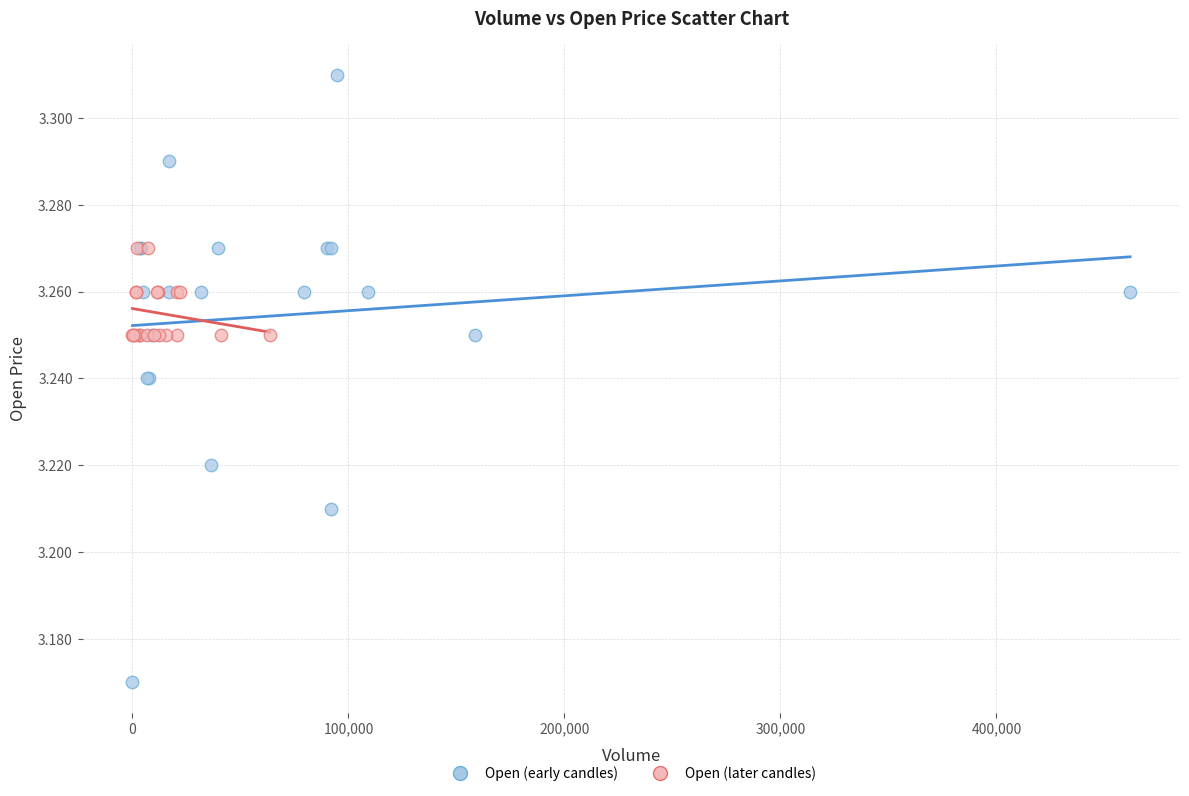

Which series reaches the maximum Y coordinate?

Open (early candles)